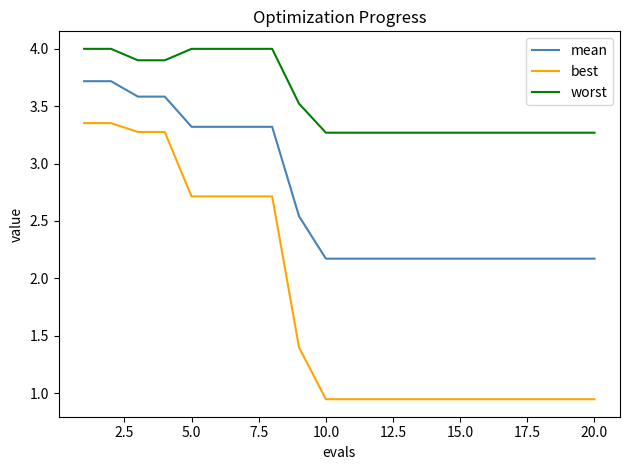

Which series has the largest total across all categories?

worst